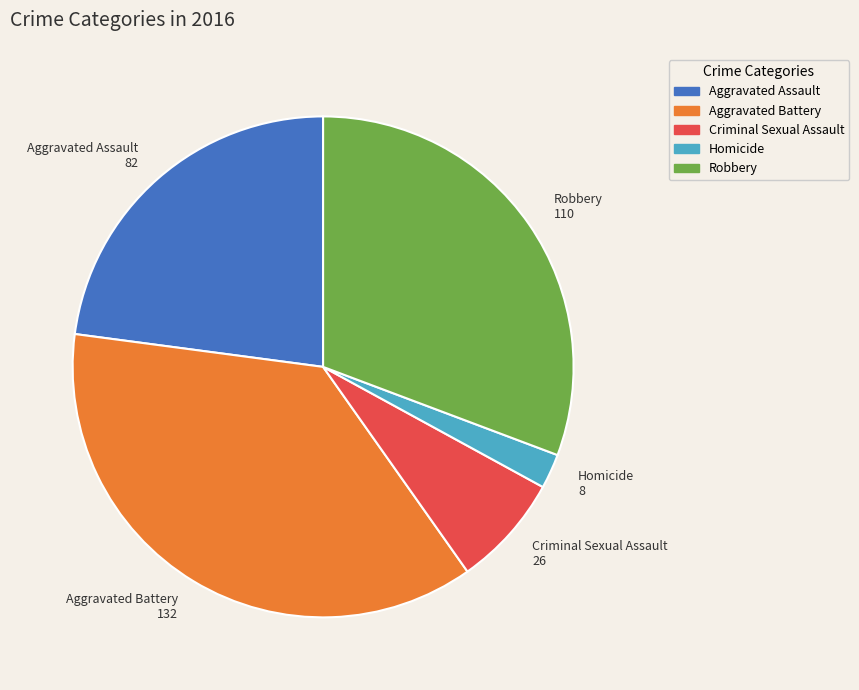

Count the number of slices in the pie.

5